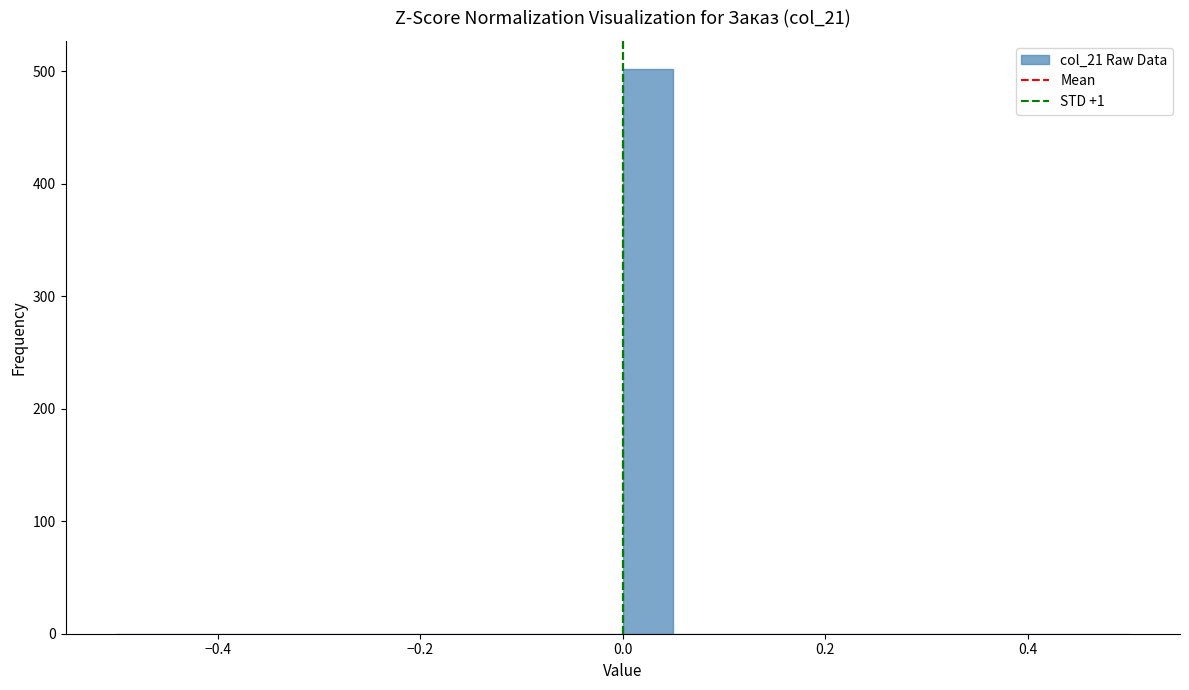

Read against the x-axis, roughly where is the centre of the tallest bar?

0.02